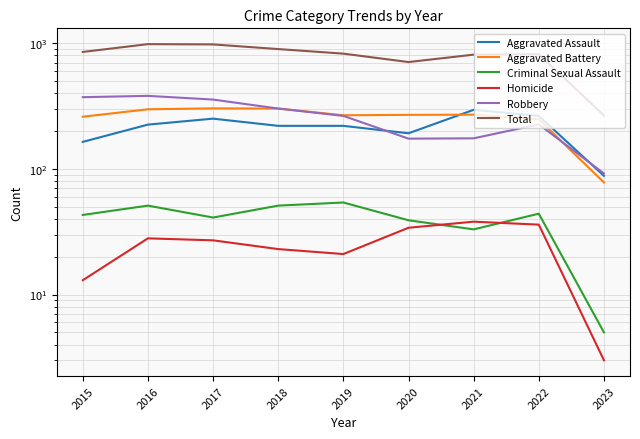

Does the chart have visible grid lines?

Yes